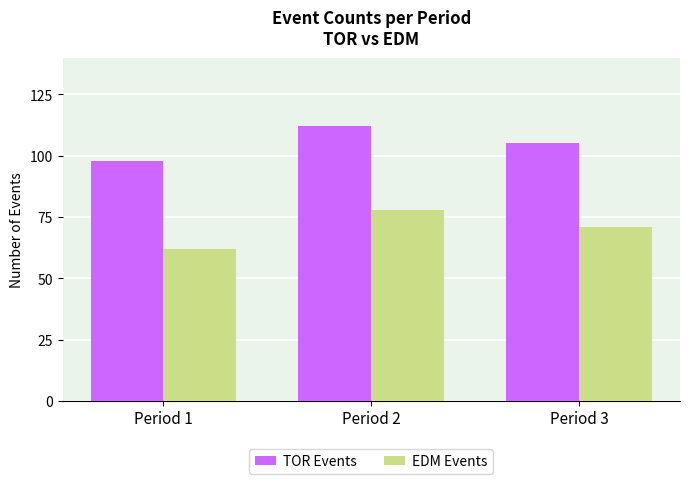

Reading right to left, list all the values displayed in this chart.

TOR Events: Period 3=105	Period 2=112	Period 1=98
EDM Events: Period 3=71	Period 2=78	Period 1=62